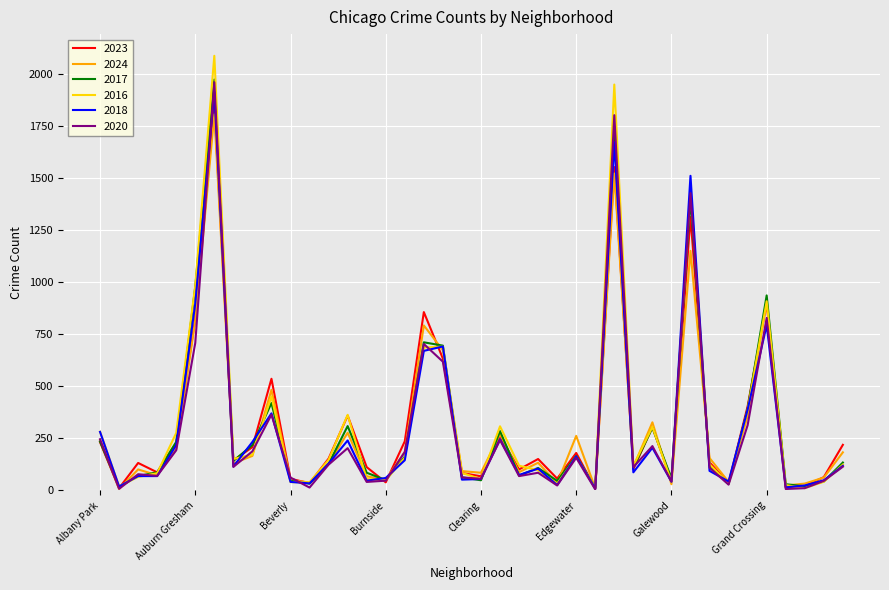

At how many categories does at least one series exceed 2012?

1